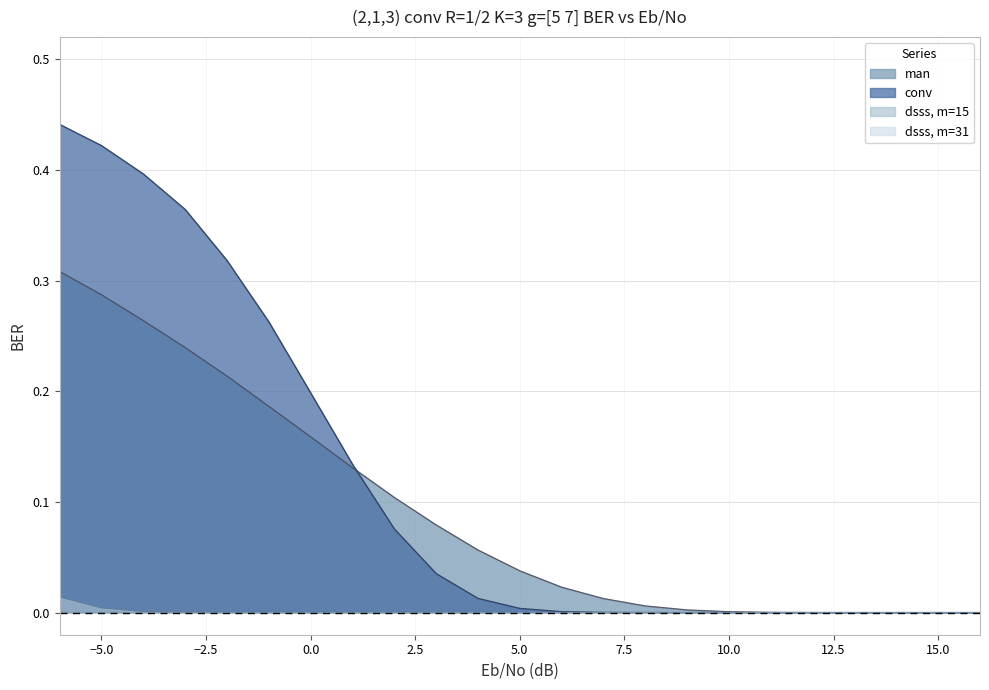

What is the difference between the maximum and minimum values in the conv series?

0.4